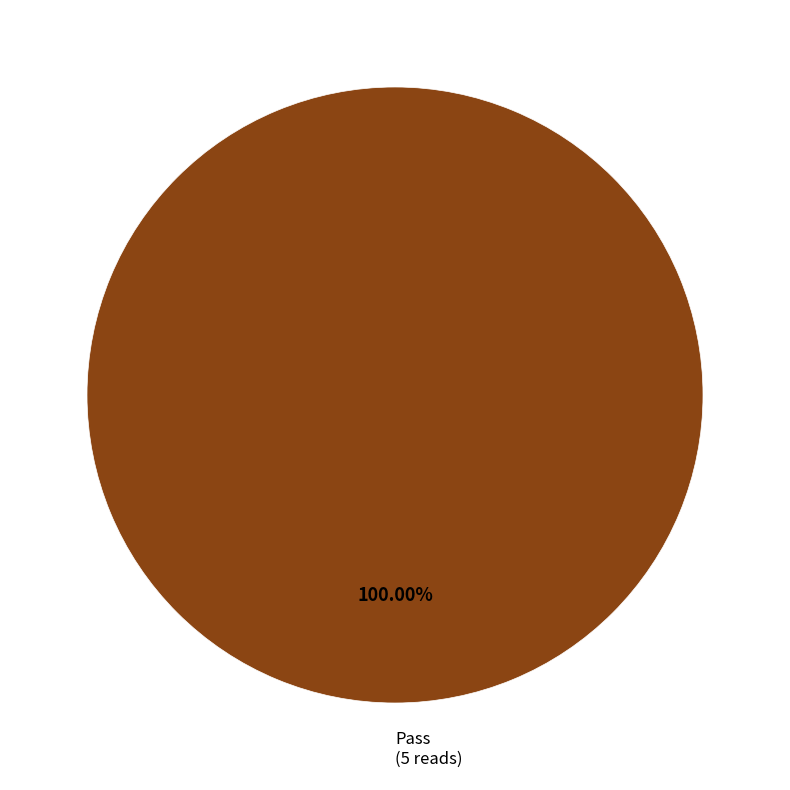

Which category accounts for the majority?

Pass